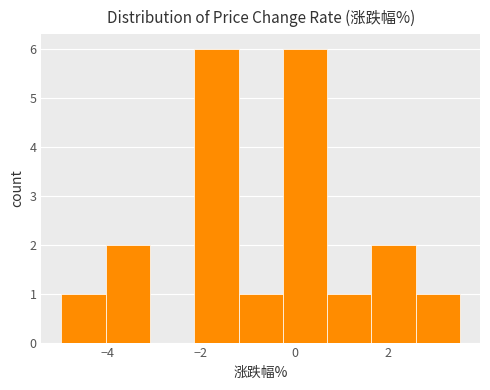

Reading left to right, list every bar in this chart as the range it spans on the x-axis followed by its height. Neither the bar edges nor the heights are printed on the chart, so give them approximately, as read against the axes.

-5.0 to -4.0: 1
-4.0 to -3.0: 2
-3.0 to -2.2: 0
-2.2 to -1.2: 6
-1.2 to -0.2: 1
-0.2 to 0.8: 6
0.8 to 1.6: 1
1.6 to 2.6: 2
2.6 to 3.6: 1